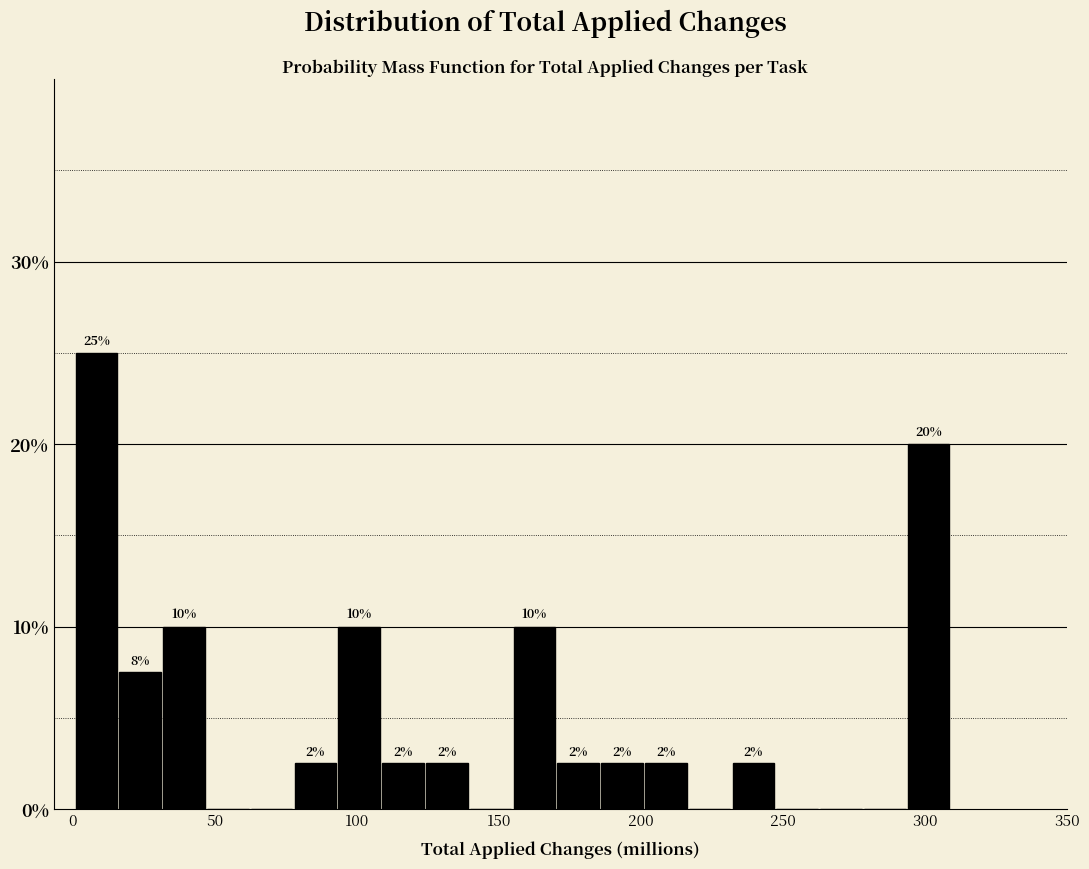

Around what value on the x-axis is the tallest bar? Give the approximate position of its centre, as read against the axis.

10